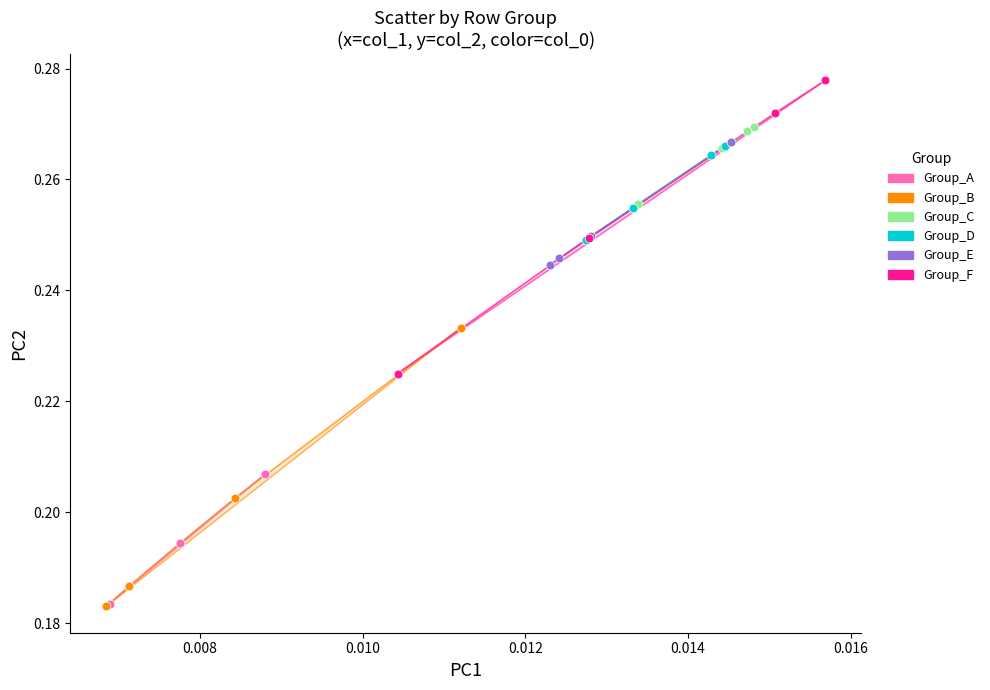

Which series has the widest spread of Y values?

Group_F